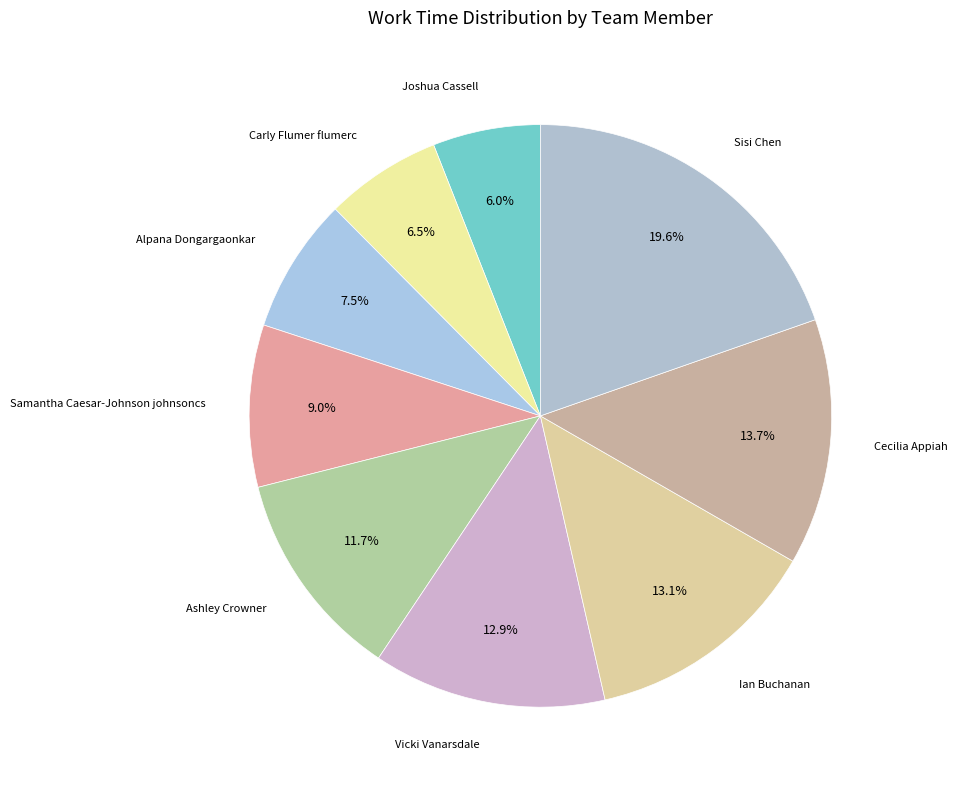

Which category has the biggest portion of the pie?

Sisi Chen